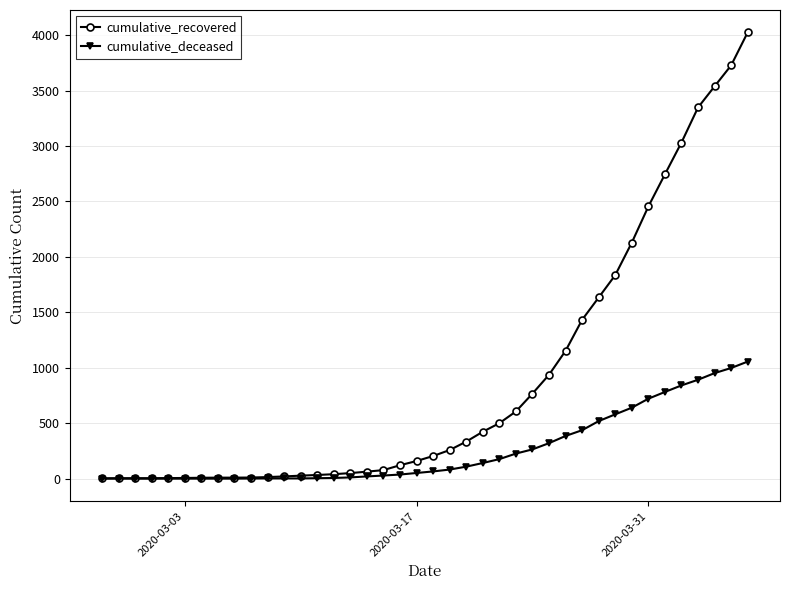

Rank the series by their maximum value, from highest to lowest.

cumulative_recovered, cumulative_deceased